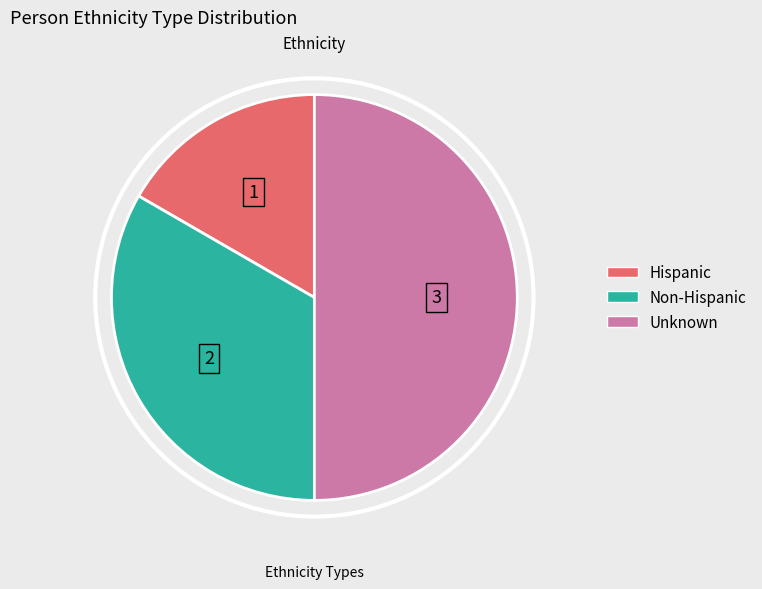

Do Unknown and Non-Hispanic together represent more than half of the pie?

Yes